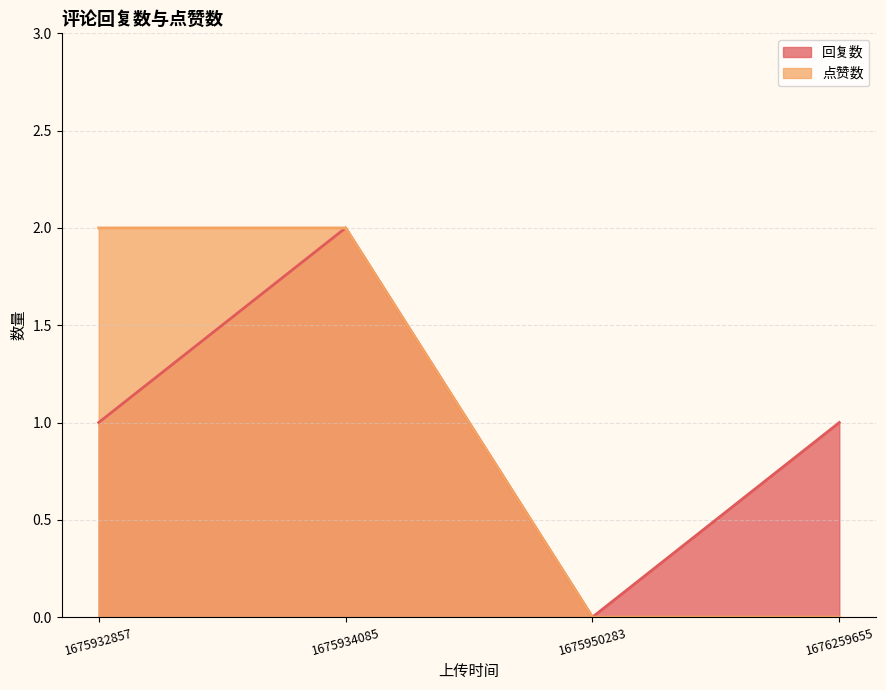

Reading left to right, transcribe all the data shown in this chart.

回复数: 1675932857=1	1675934085=2	1675950283=0	1676259655=1
点赞数: 1675932857=2	1675934085=2	1675950283=0	1676259655=0